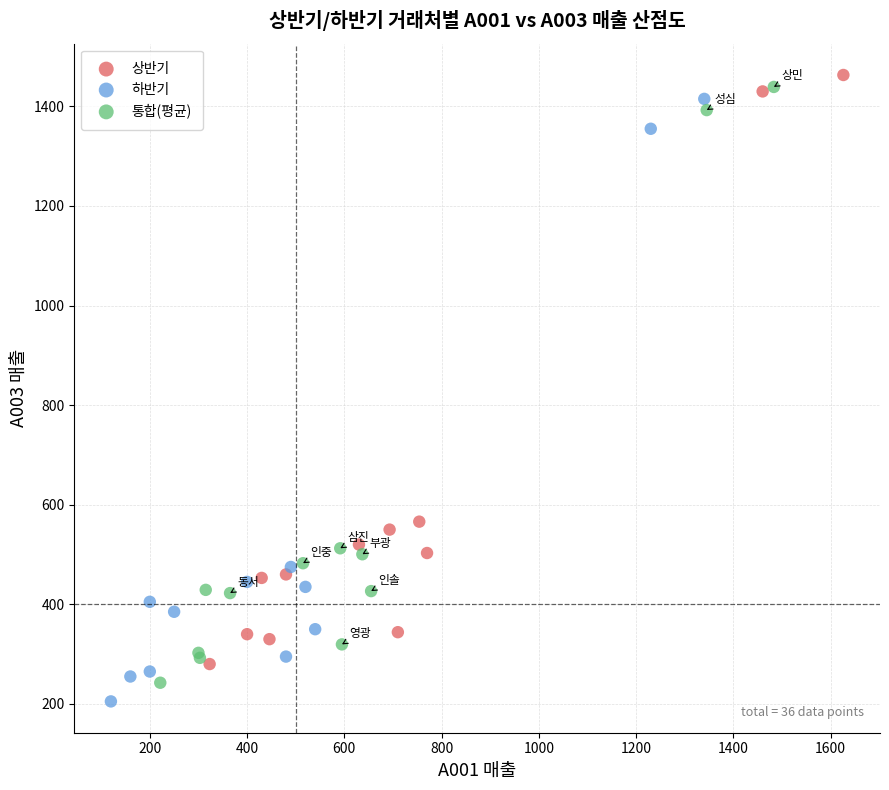

Which series contains the highest Y value?

상반기